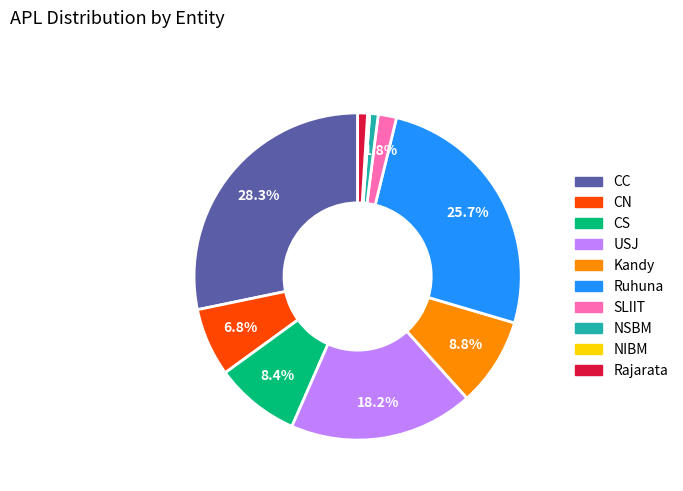

Is Kandy the majority of the pie?

No